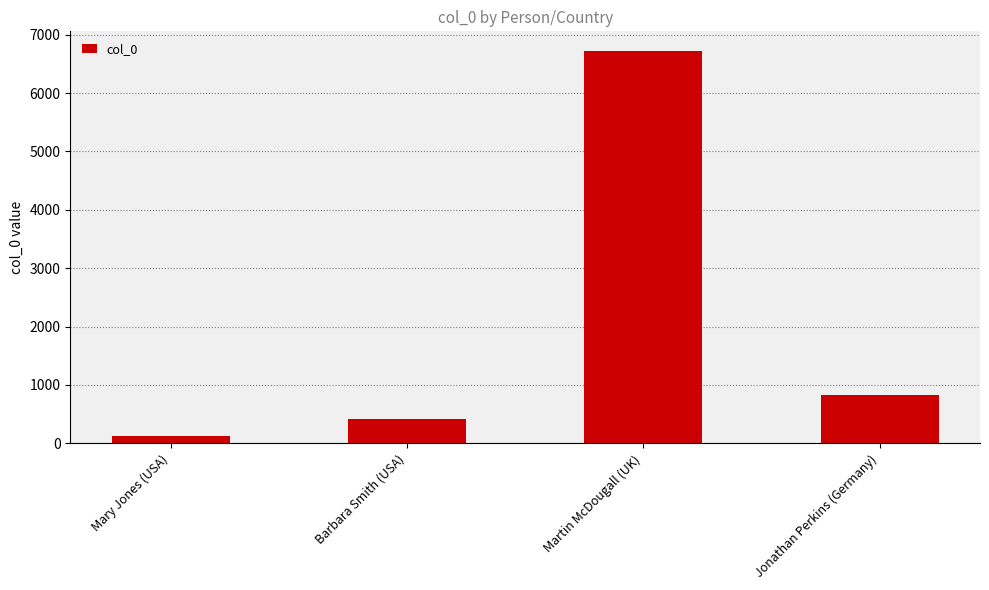

What is the sum of all values?

8097